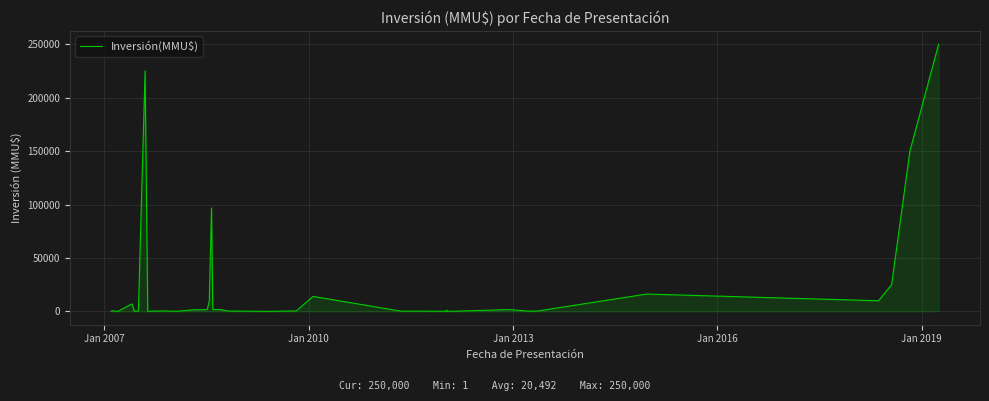

What is the maximum value shown in the chart?

250000